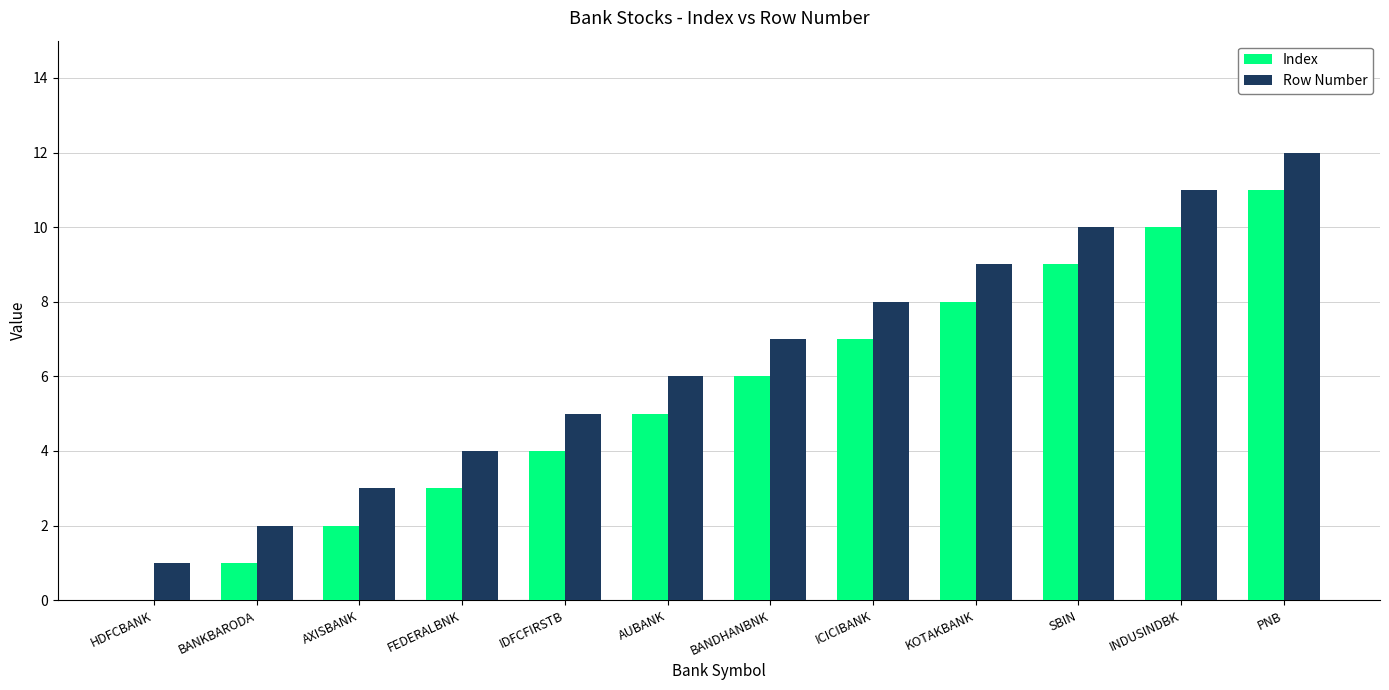

What is the sum of the Row Number values at AXISBANK and AUBANK?

9